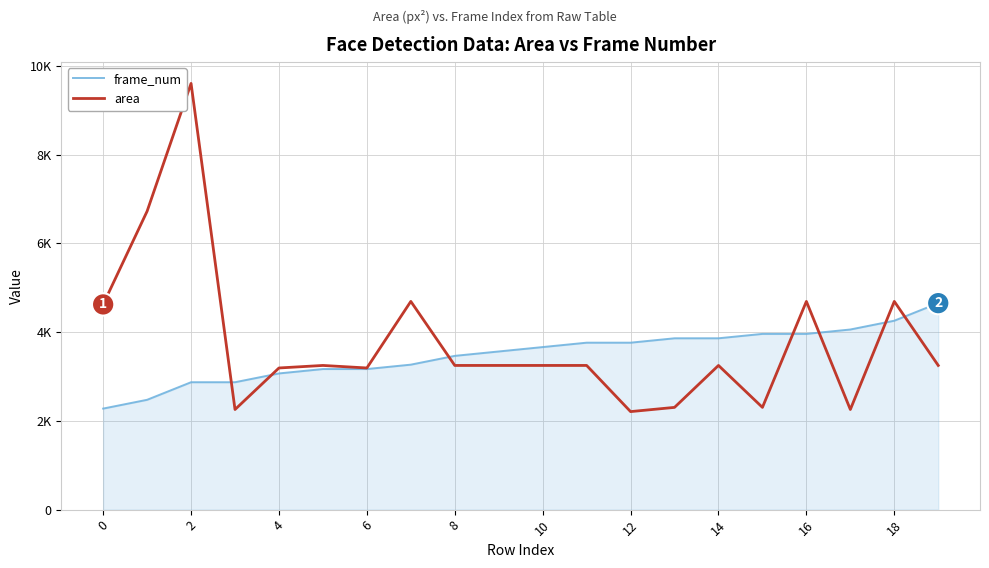

Does the chart display data point markers on the line(s)?

No